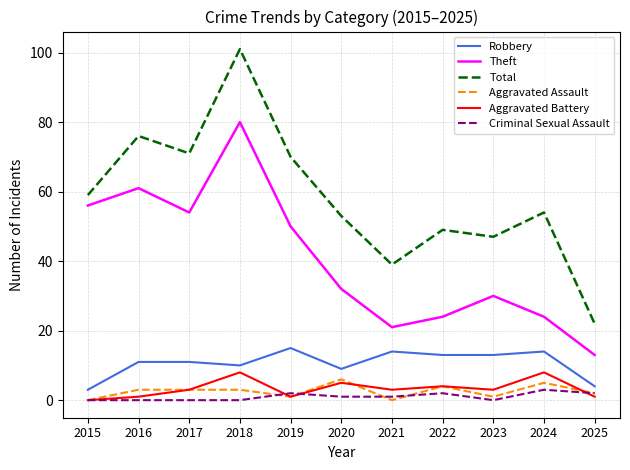

Reading right to left, transcribe all the data shown in this chart.

Robbery: 4	14	13	13	14	9	15	10	11	11	3
Theft: 13	24	30	24	21	32	50	80	54	61	56
Total: 22	54	47	49	39	53	70	101	71	76	59
Aggravated Assault: 2	5	1	4	0	6	1	3	3	3	0
Aggravated Battery: 1	8	3	4	3	5	1	8	3	1	0
Criminal Sexual Assault: 2	3	0	2	1	1	2	0	0	0	0